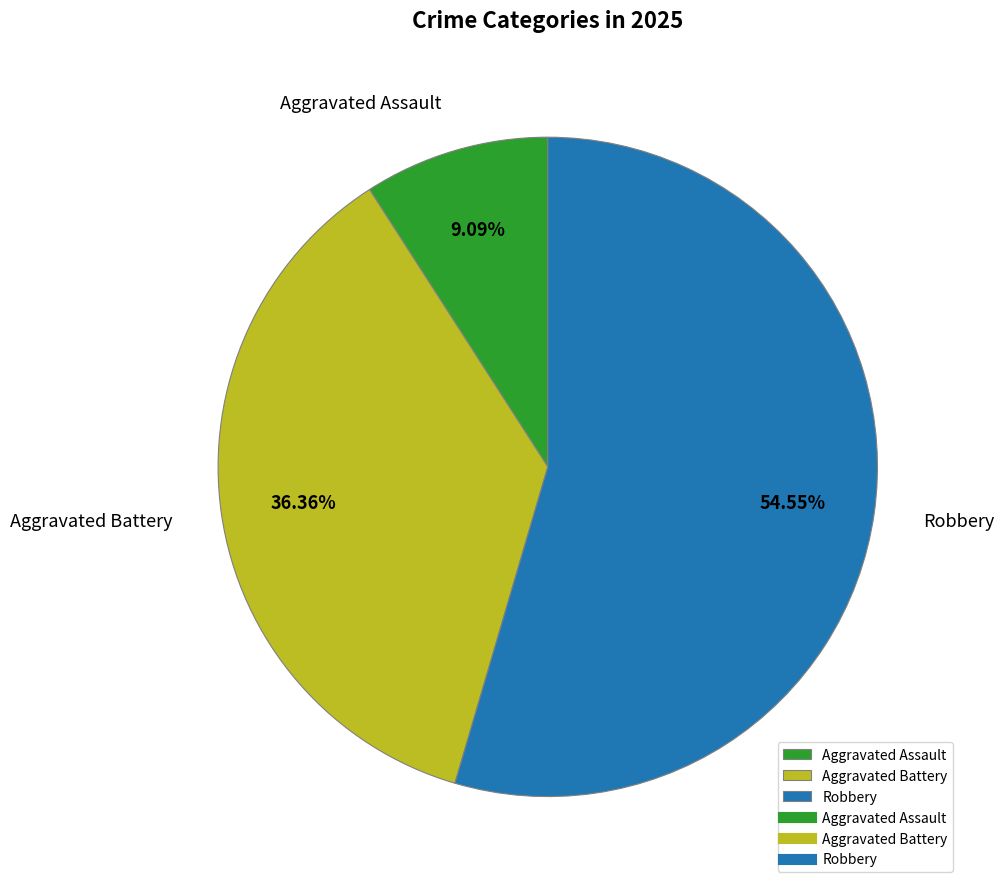

To the nearest percent, what percentage of the pie is Aggravated Assault?

9%